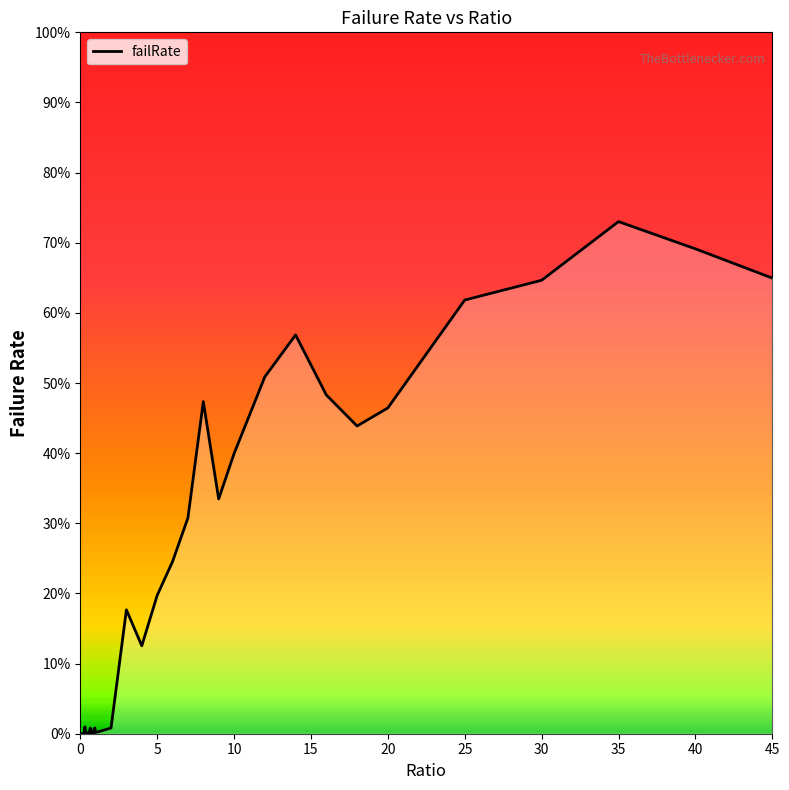

Reading right to left, transcribe all the data shown in this chart.

0.6	0.7	0.7	0.6	0.6	0.5	0.4	0.5	0.6	0.5	0.4	0.3	0.5	0.3	0.2	0.2	0.1	0.2	0.0	0.0	0.0	0.0	0.0	0.0	0.0	0.0	0.0	0.0	0.0	0.0	0.0	0.0	0.0	0.0	0.0	0.0	0.0	0.0	0.0	0.0